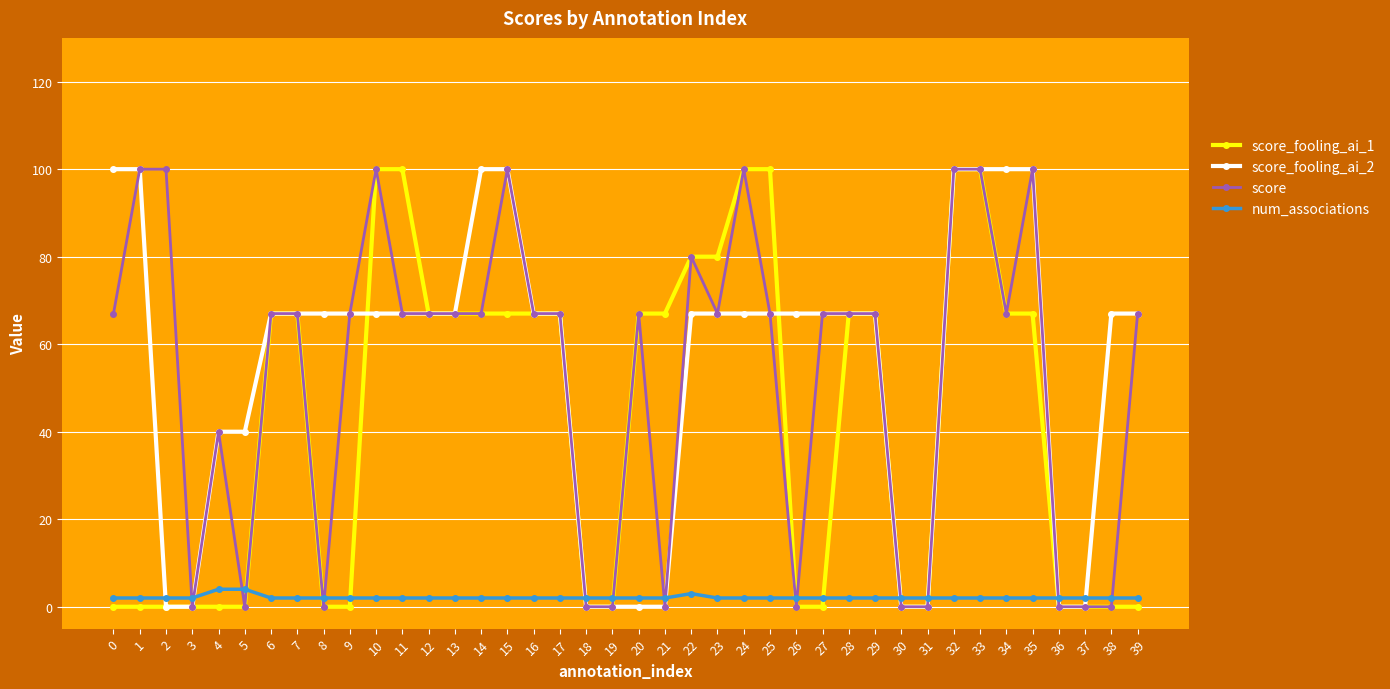

The value of score at 23 is 109. True or false?

False